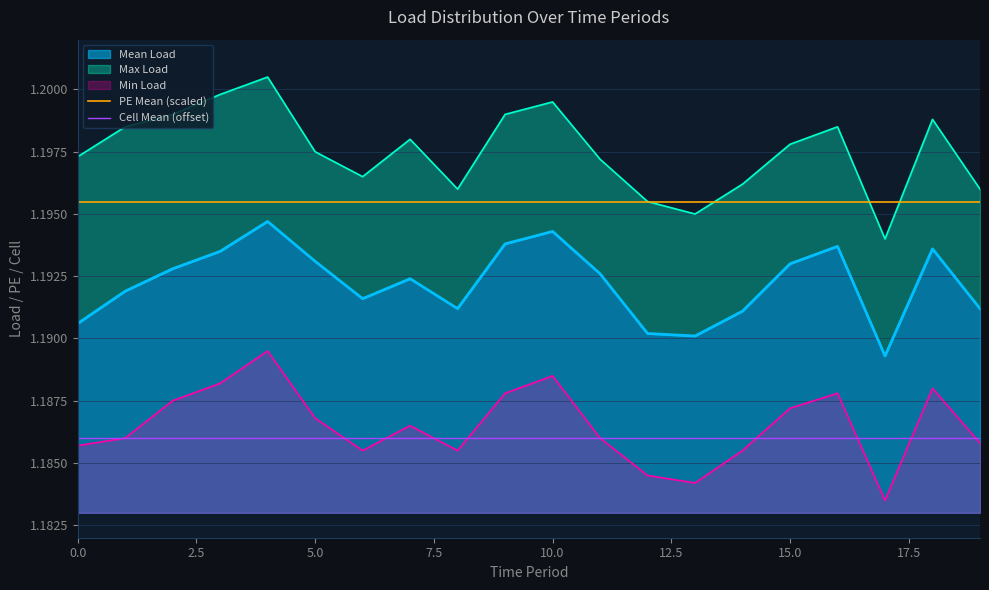

Which has a higher value, 16 or 7.5?

16